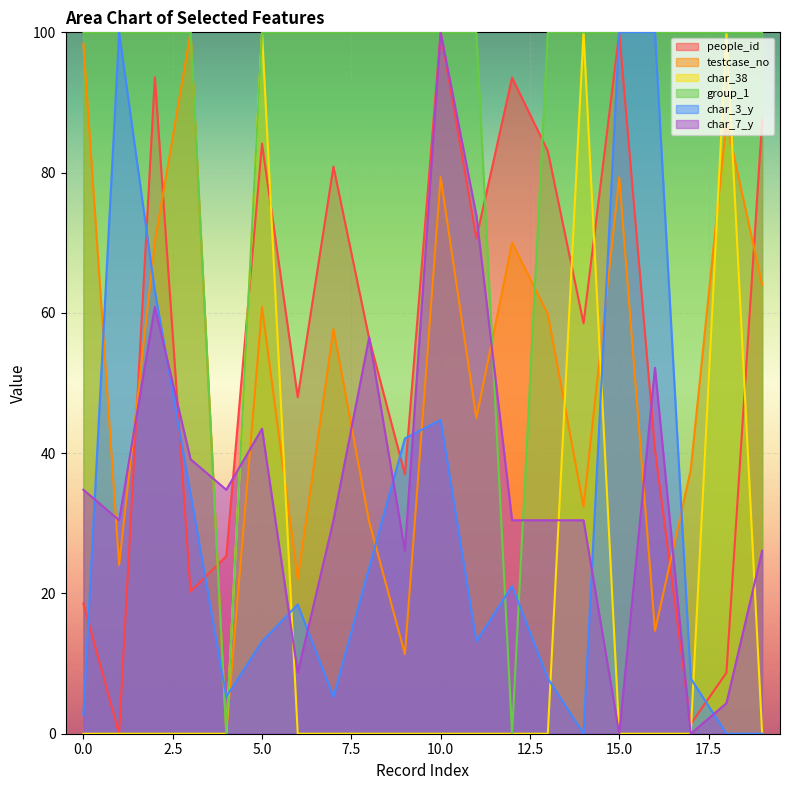

At how many categories does at least one series exceed 76?

19